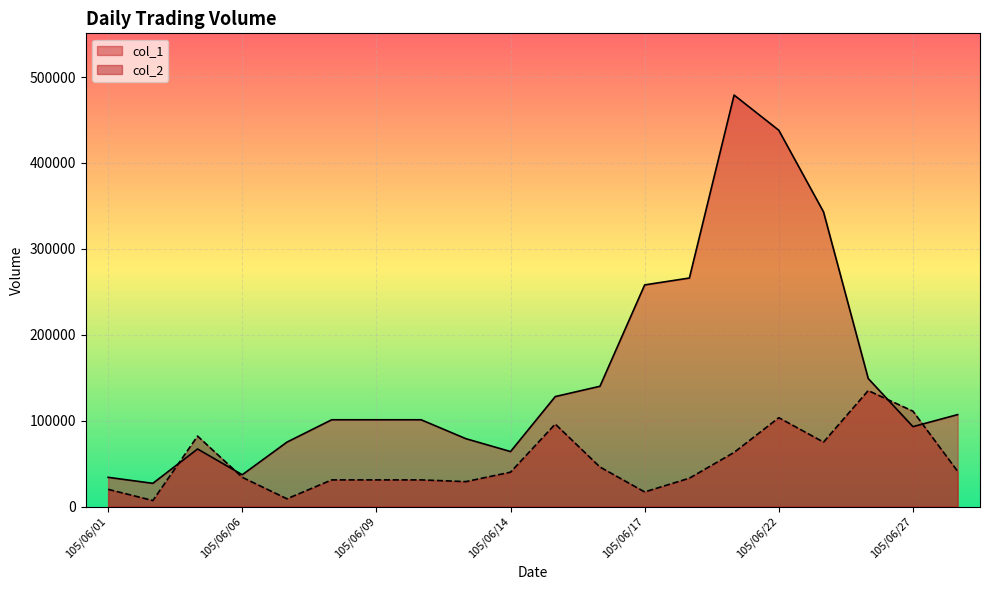

At which category is the sum across all series the highest?

105/06/21